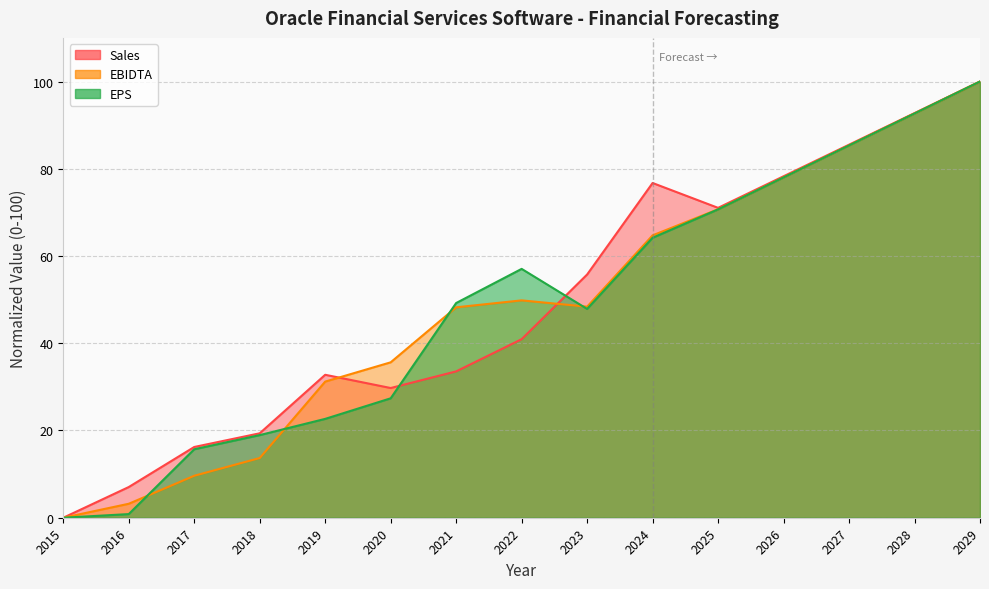

What is the average value of the Sales series?

49.3